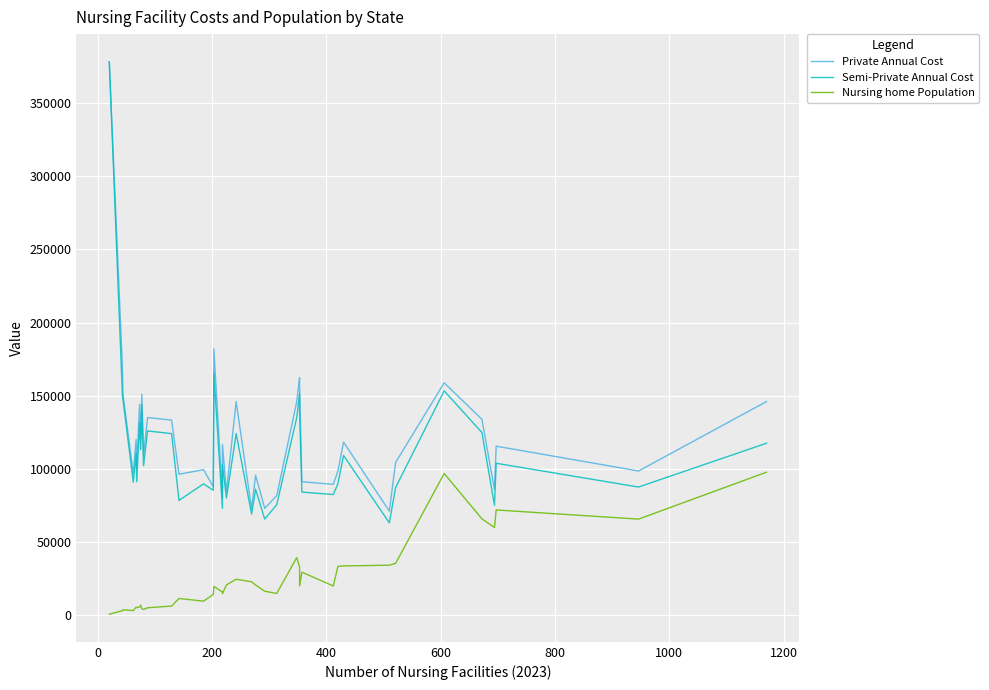

True or false: Nursing home Population and Private Annual Cost intersect in this chart.

False